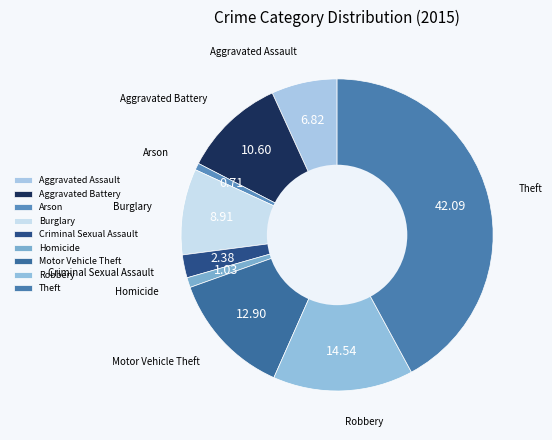

The Arson slice represents 11% of the pie. True or false?

False